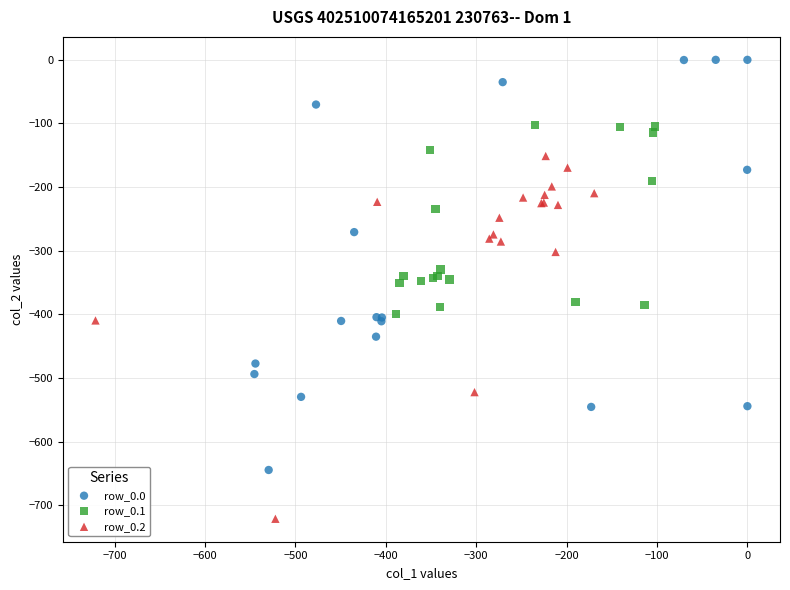

Which series contains the highest Y value?

row_0.0